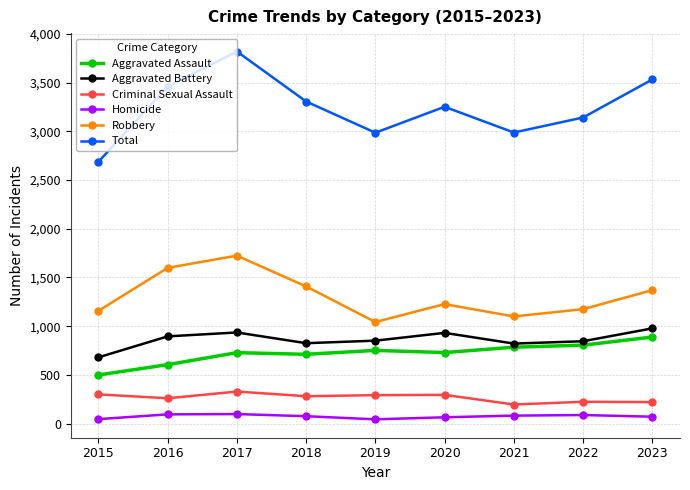

How many categories are shown in the chart?

9